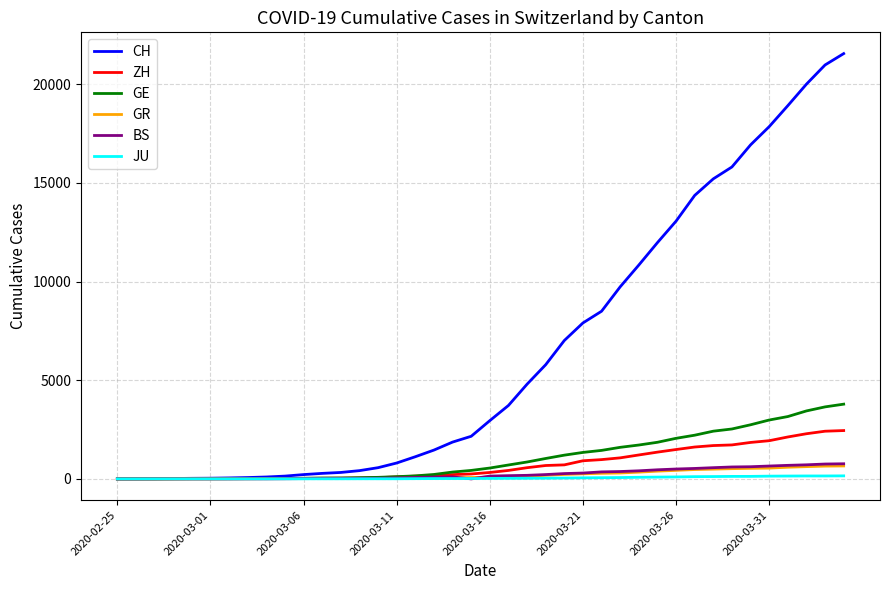

What is the average value of the CH series?

6440